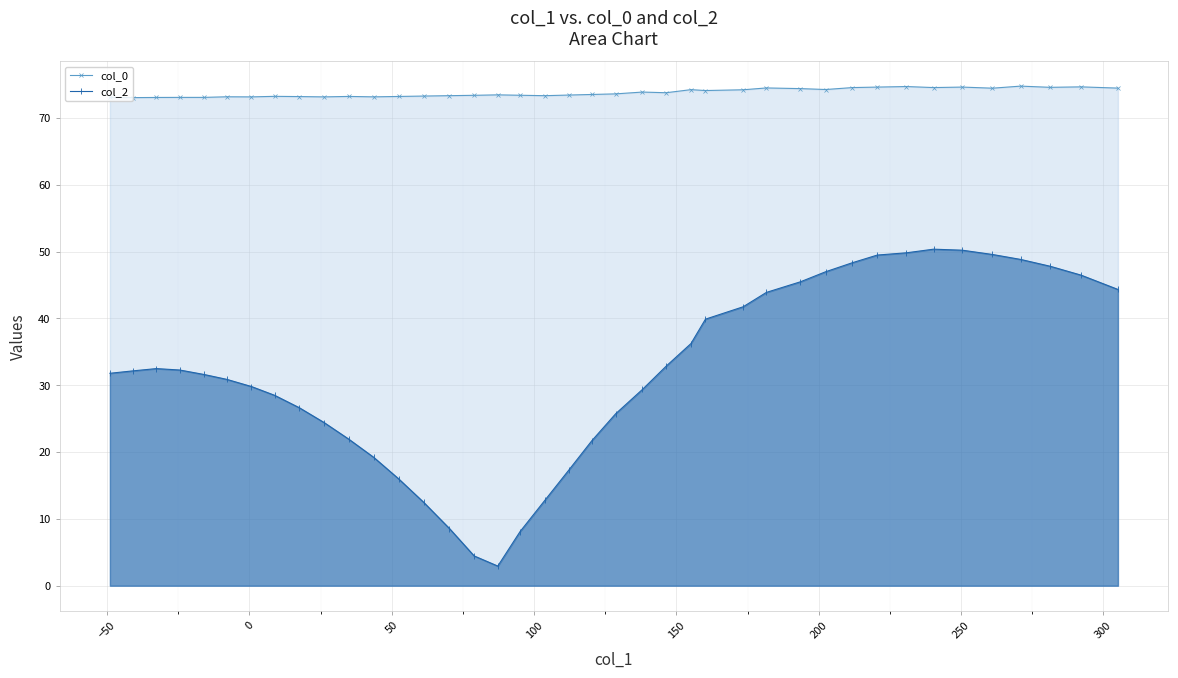

Count the number of data series in this chart.

2